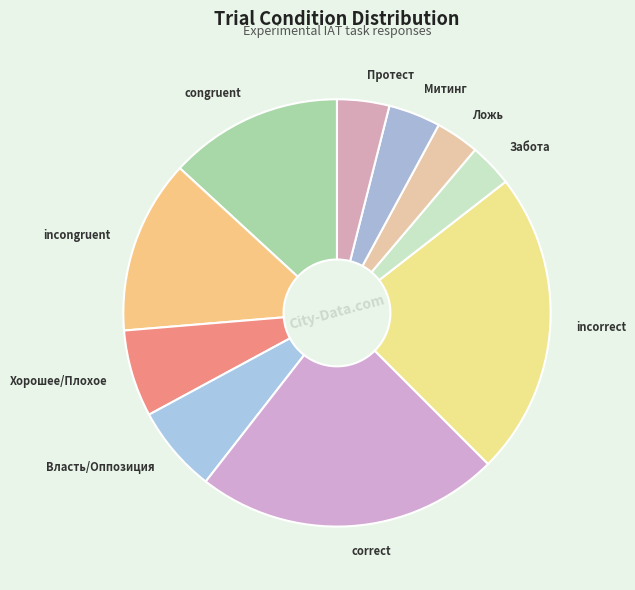

Approximately how many times larger is the value at incongruent compared to congruent?

1.0